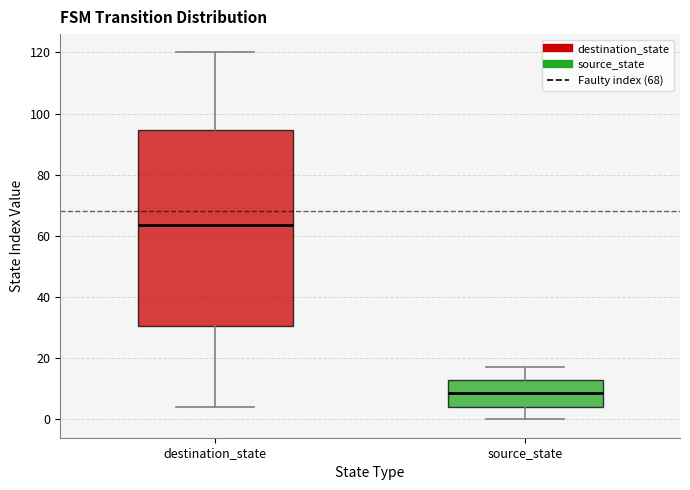

Which box's median line is the highest?

destination_state